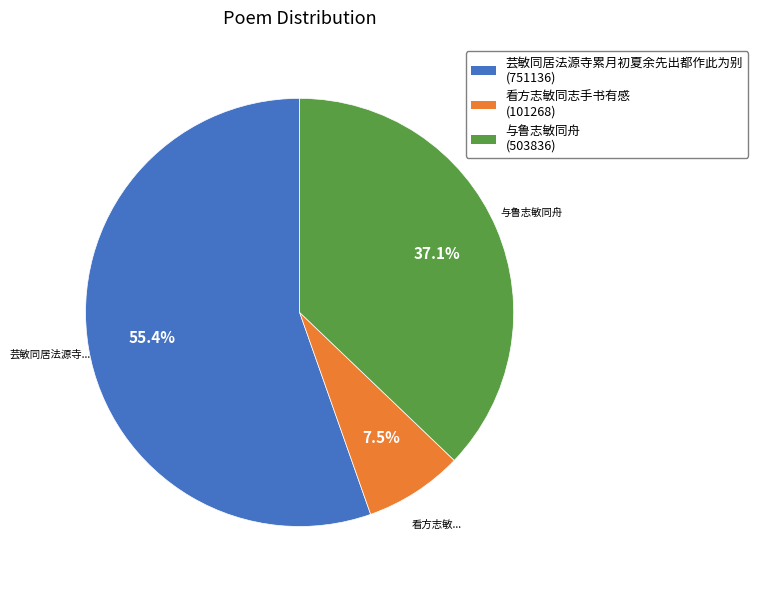

Does 芸敏同居法源寺累月初夏余先出都作此为别 represent more than half of the total?

Yes